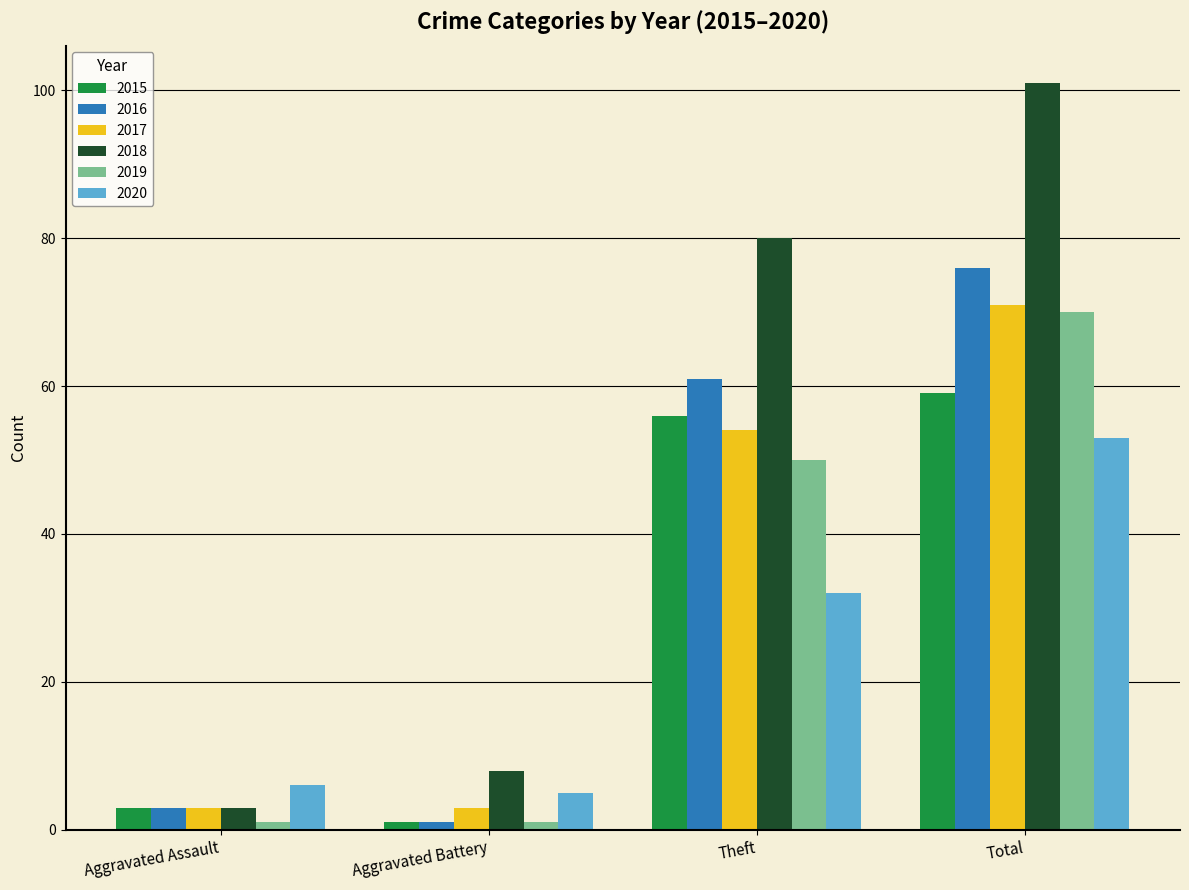

What is the minimum value for 2016?

1